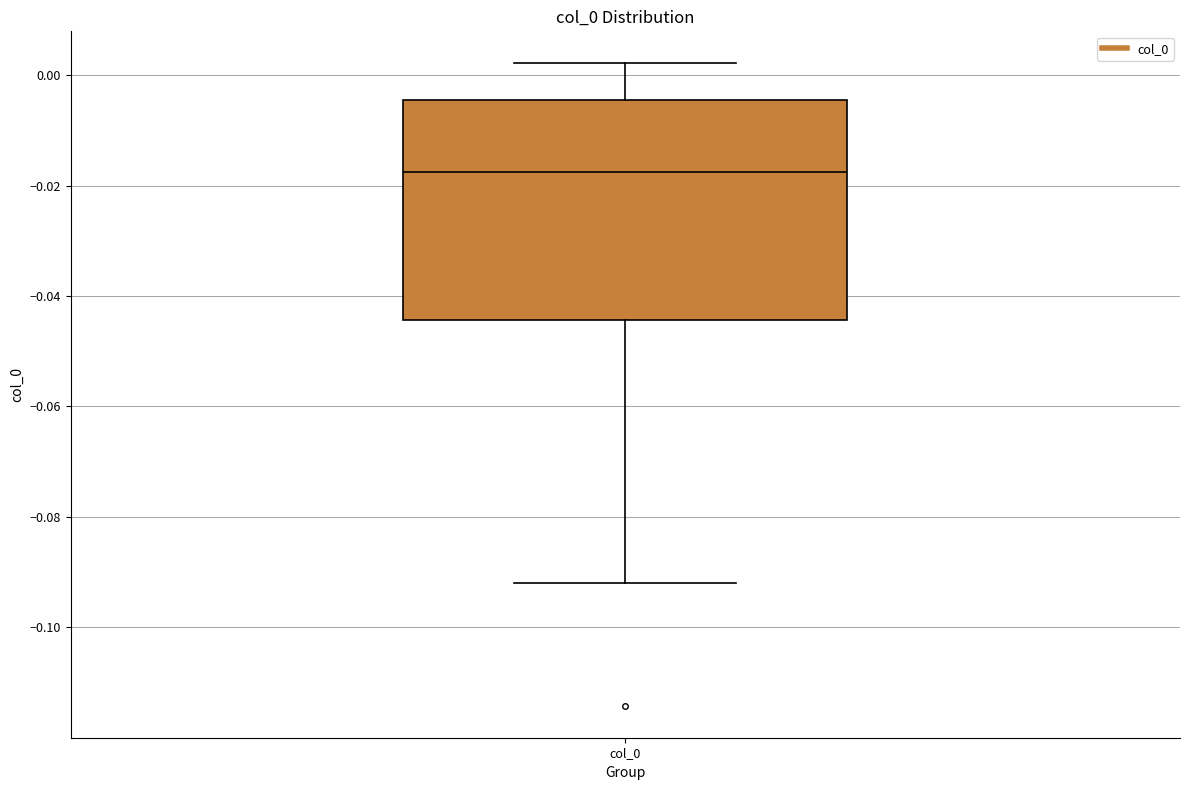

Where does the lower whisker of the box for col_0 end on the y-axis? The values are not printed on the chart, so give them approximately, as read against the axis.

-0.092